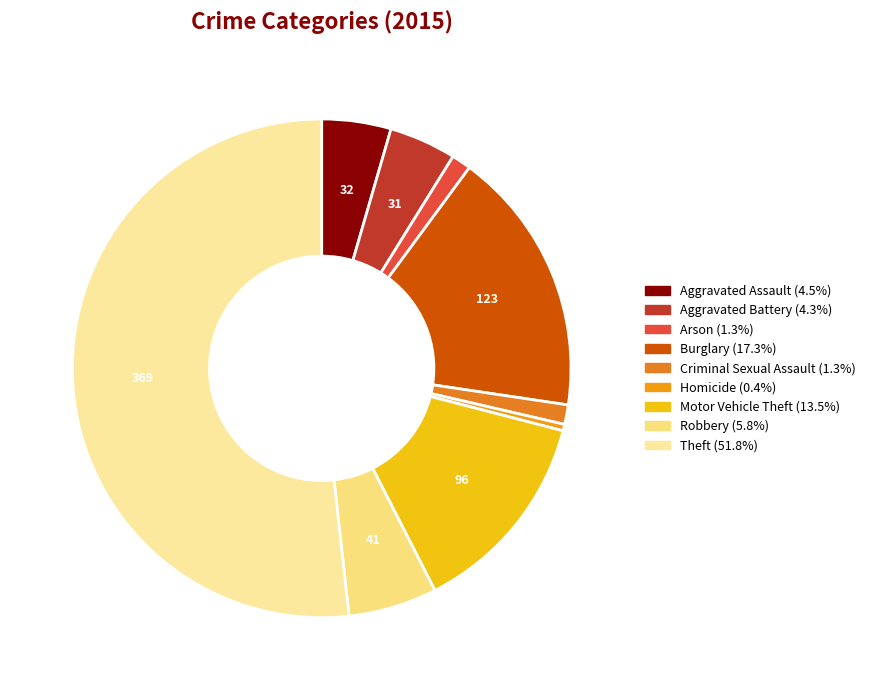

Which slice represents more than half of the pie?

Theft